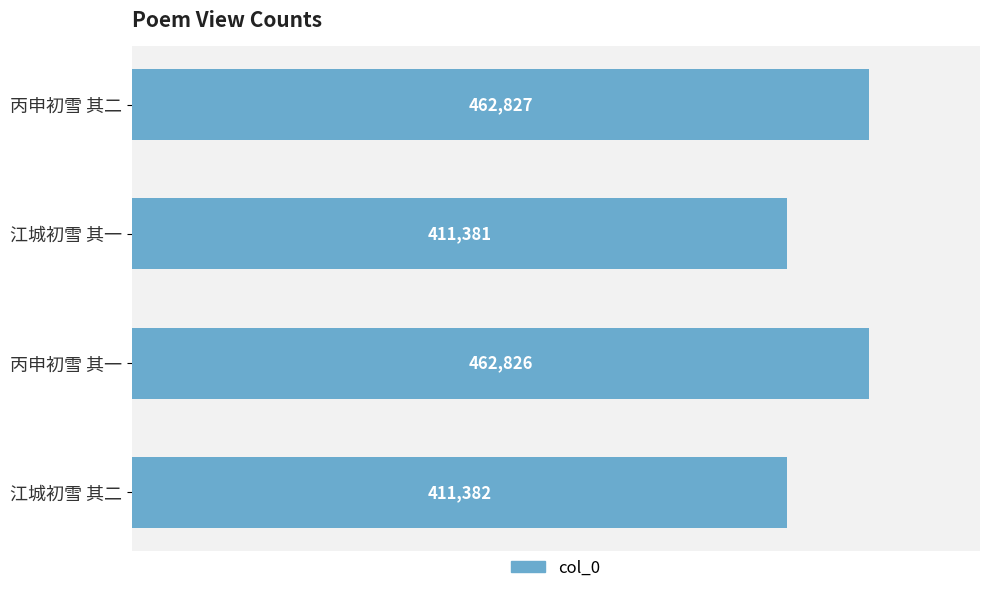

List the labels in order of value, smallest first.

江城初雪 其一, 江城初雪 其二, 丙申初雪 其一, 丙申初雪 其二